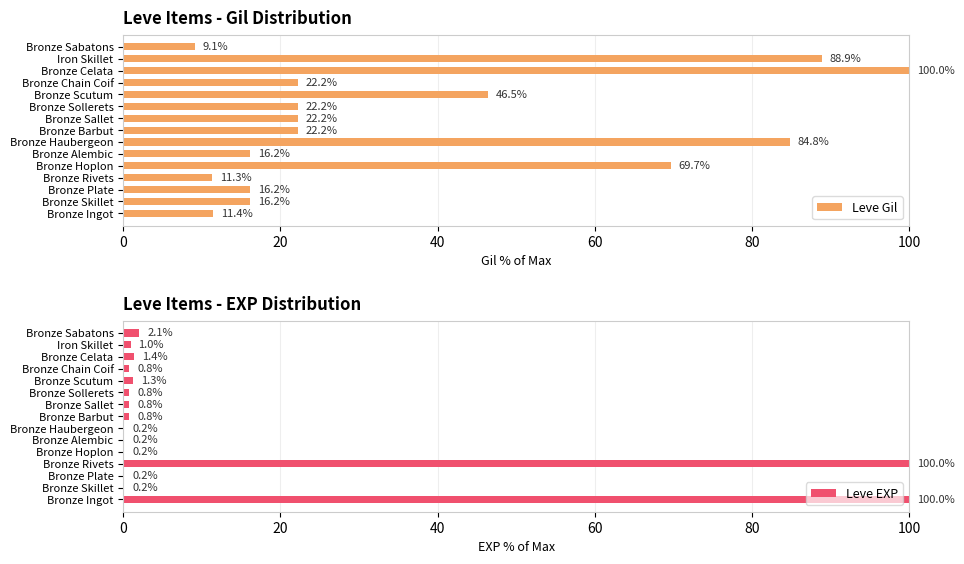

List the series in order of their overall mean, lowest first.

Leve EXP, Leve Gil